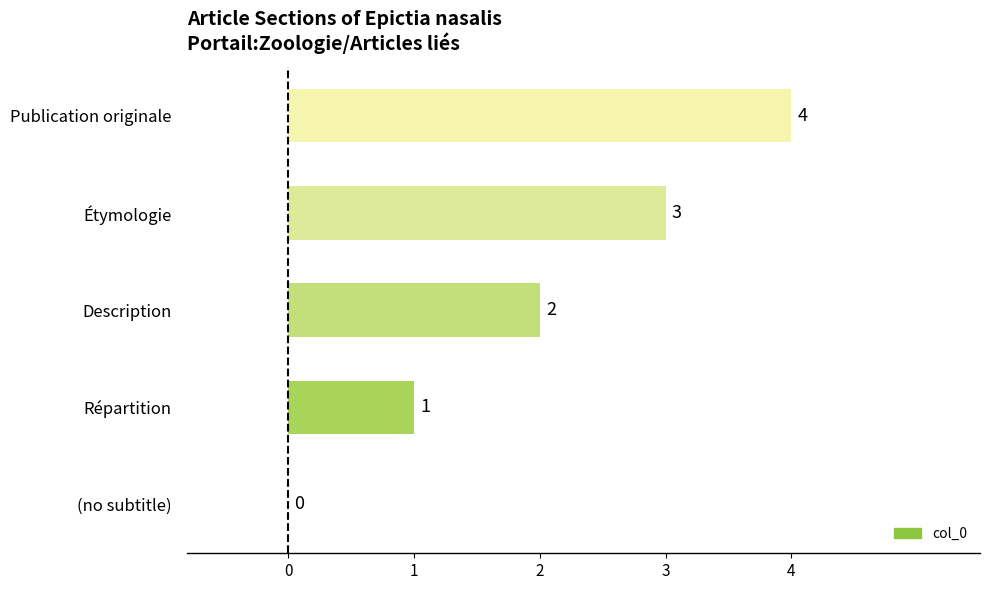

Are the bars horizontal?

Yes